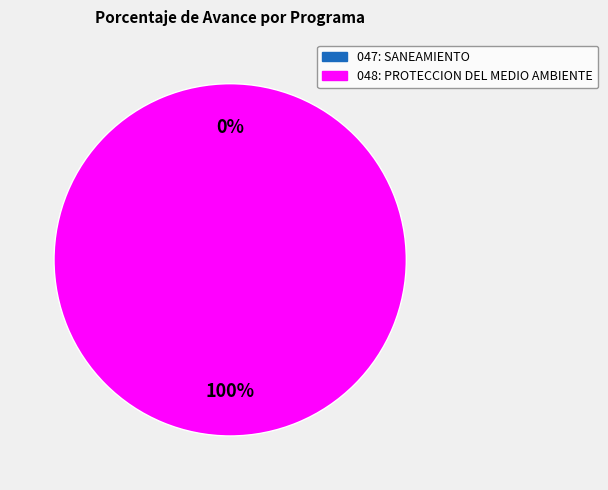

The 047: SANEAMIENTO slice represents 0% of the pie. True or false?

True